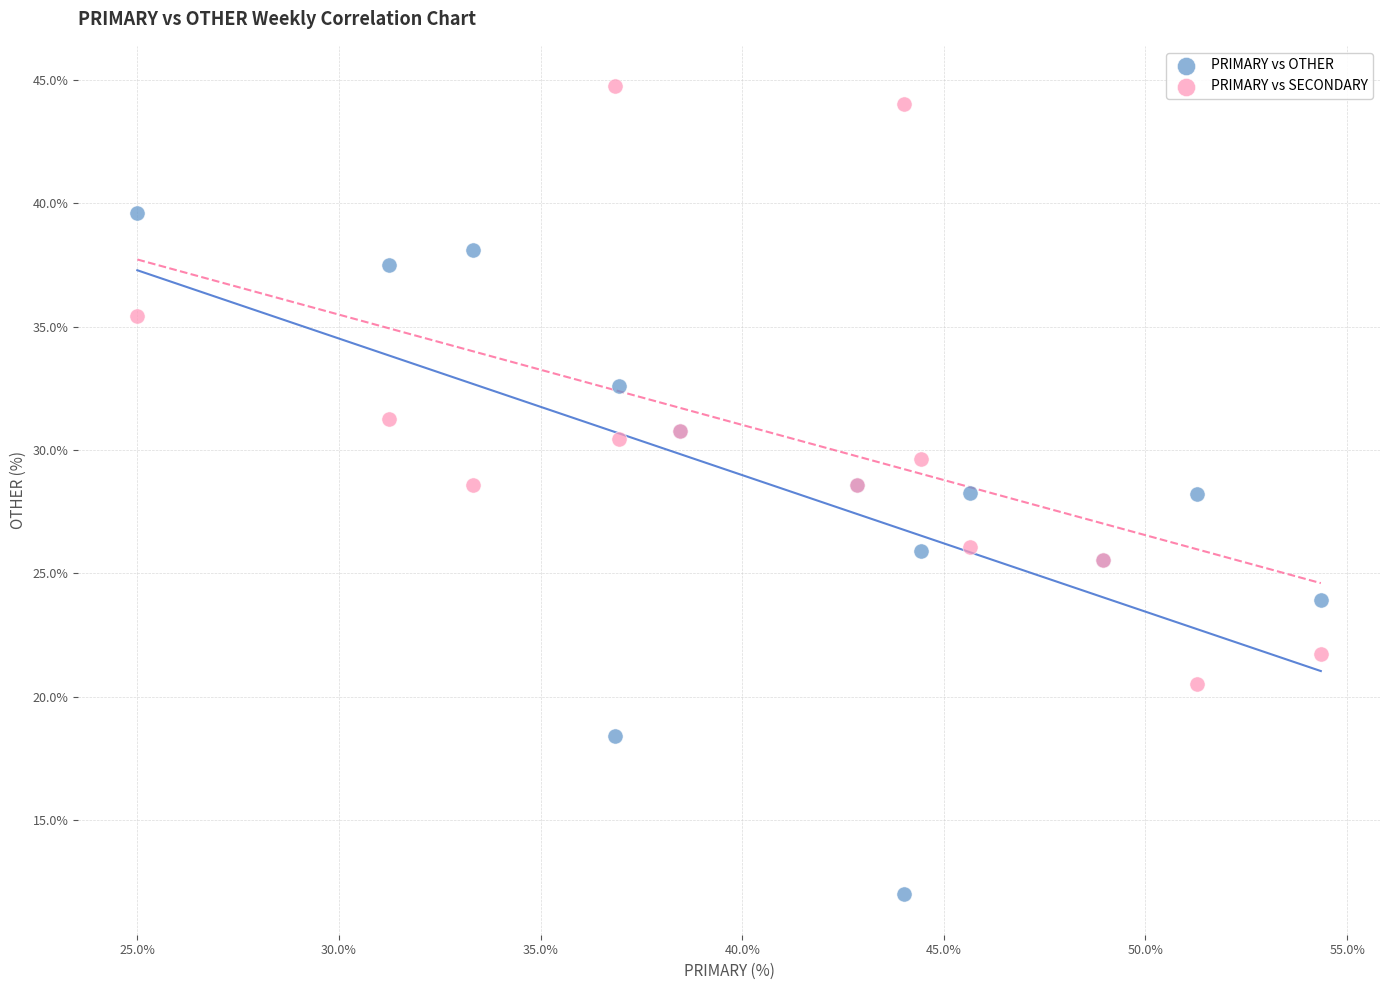

Which series has the widest spread of Y values?

PRIMARY vs OTHER